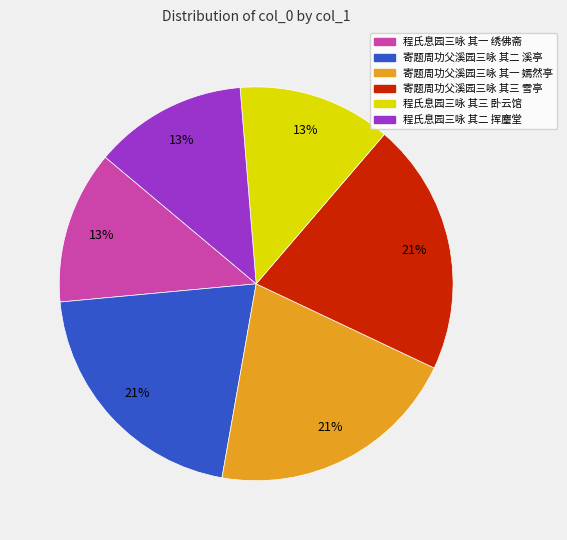

To the nearest percent, what portion does 程氏息园三咏 其一 绣佛斋 represent?

13%